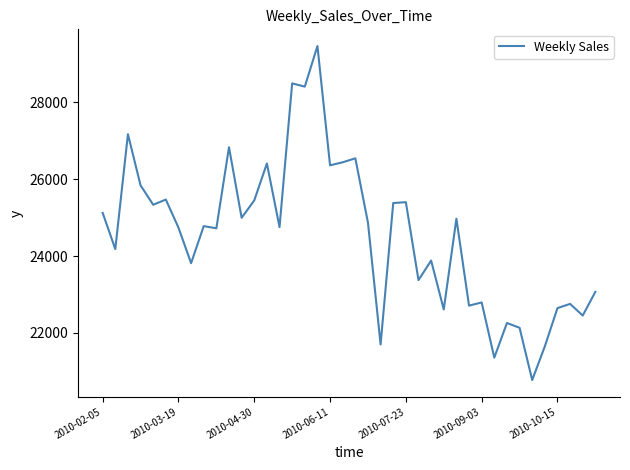

What is the minimum value shown in the chart?

20770.8